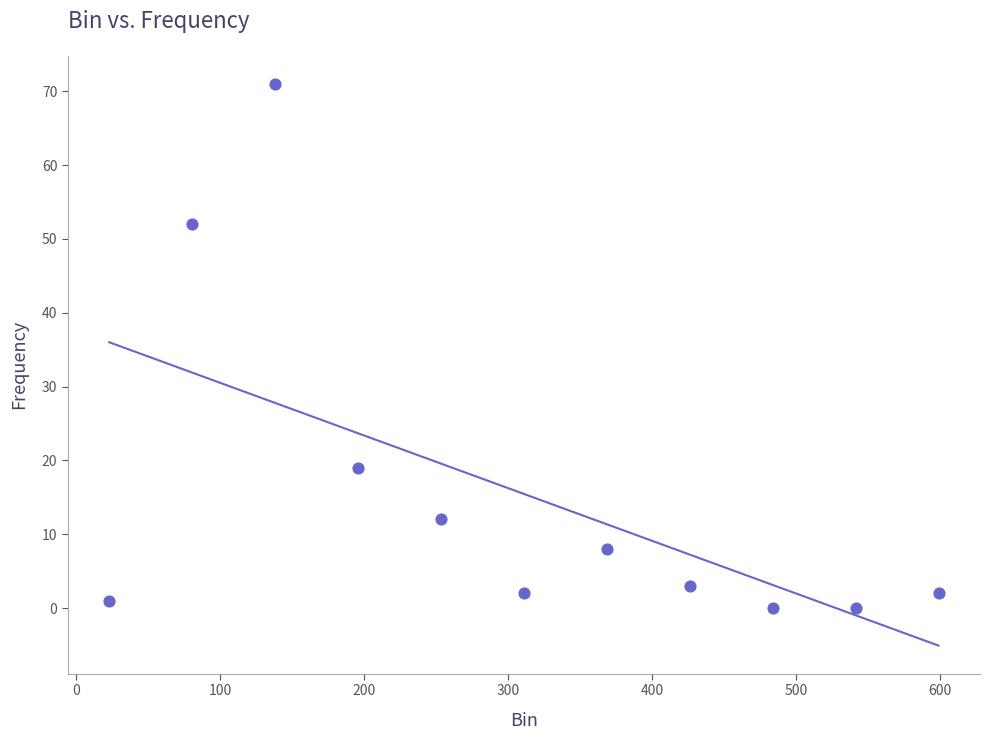

What is the average Y value?

15